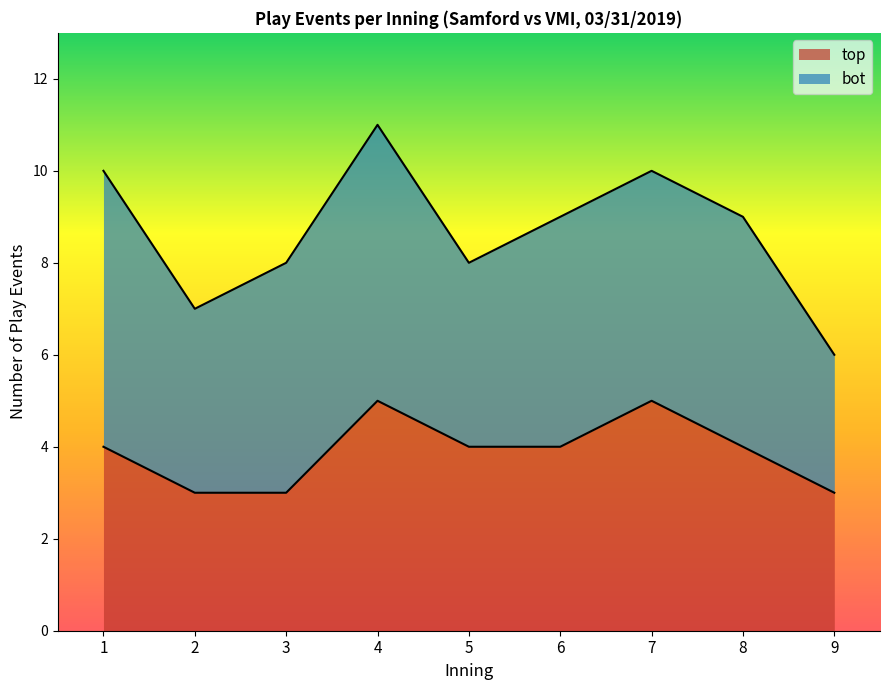

At which category is the sum across all series the highest?

4